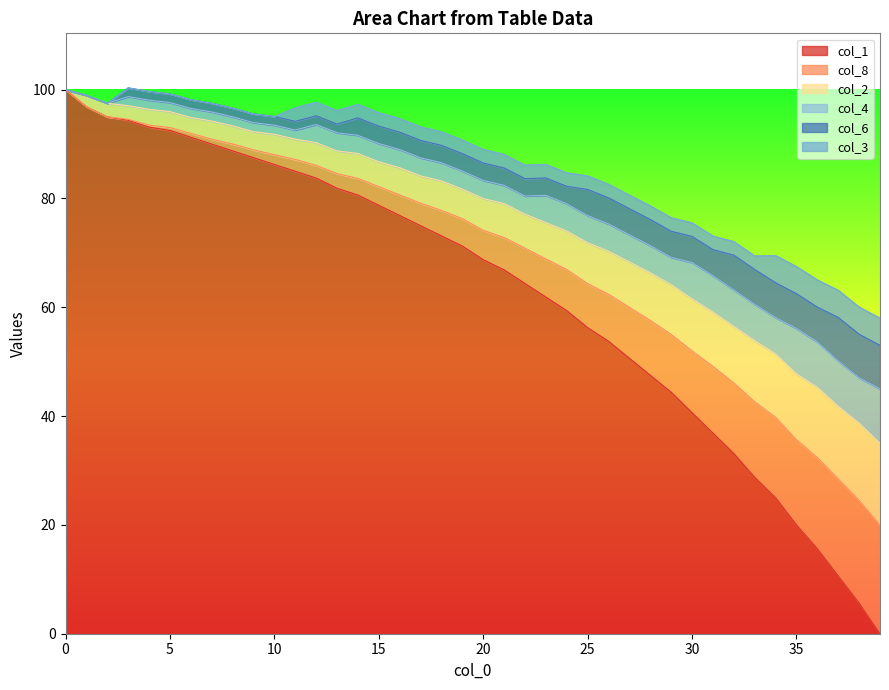

What are all the series names shown in the legend?

col_1, col_8, col_2, col_4, col_6, col_3